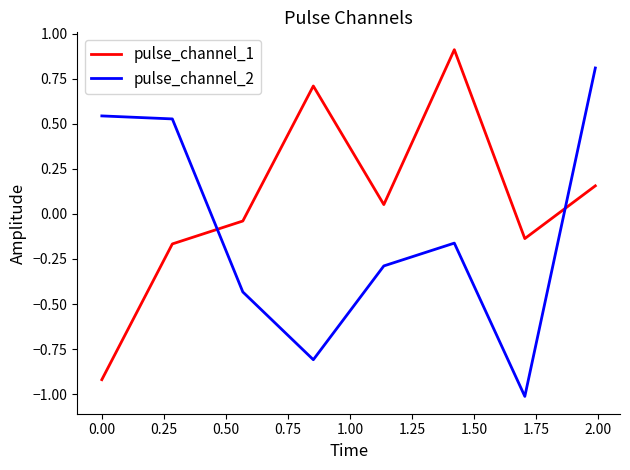

What is the difference between the maximum and minimum values in the pulse_channel_1 series?

1.8